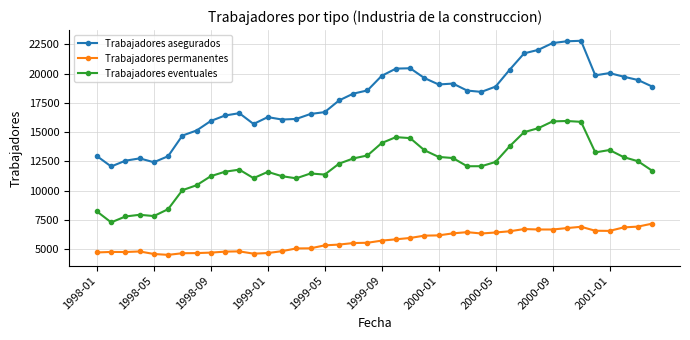

What is the value of the Trabajadores asegurados point at the 29th from the left?

18886